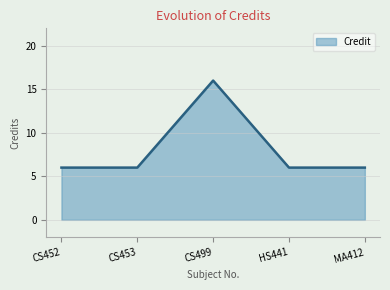

Where is the first local maximum?

CS499